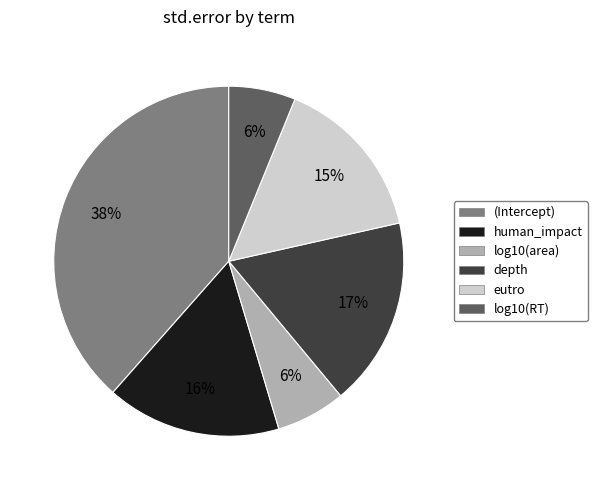

To the nearest percent, what is the combined percentage of eutro and (Intercept)?

54%